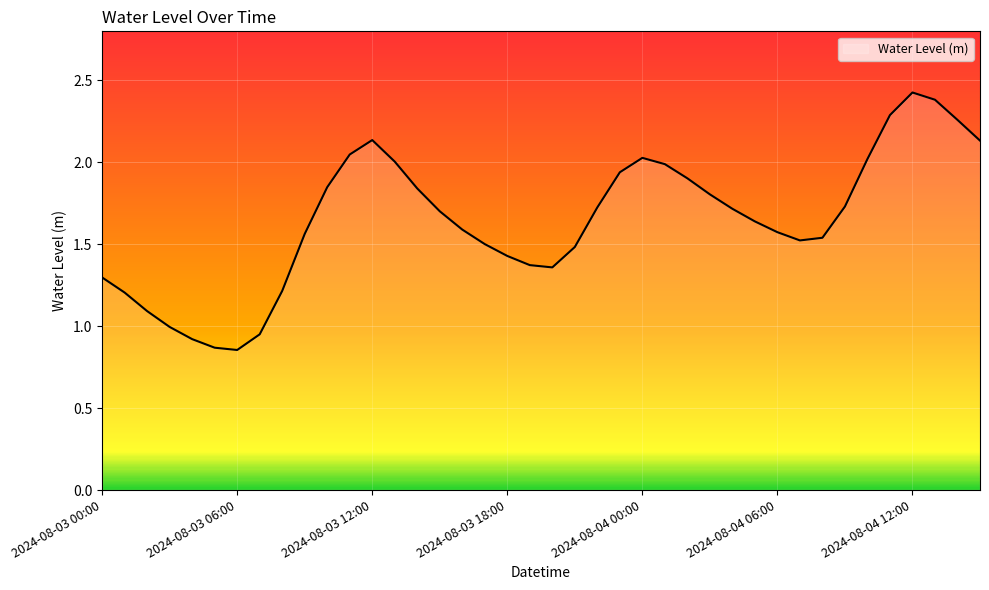

What is the maximum value shown in the chart?

2.4